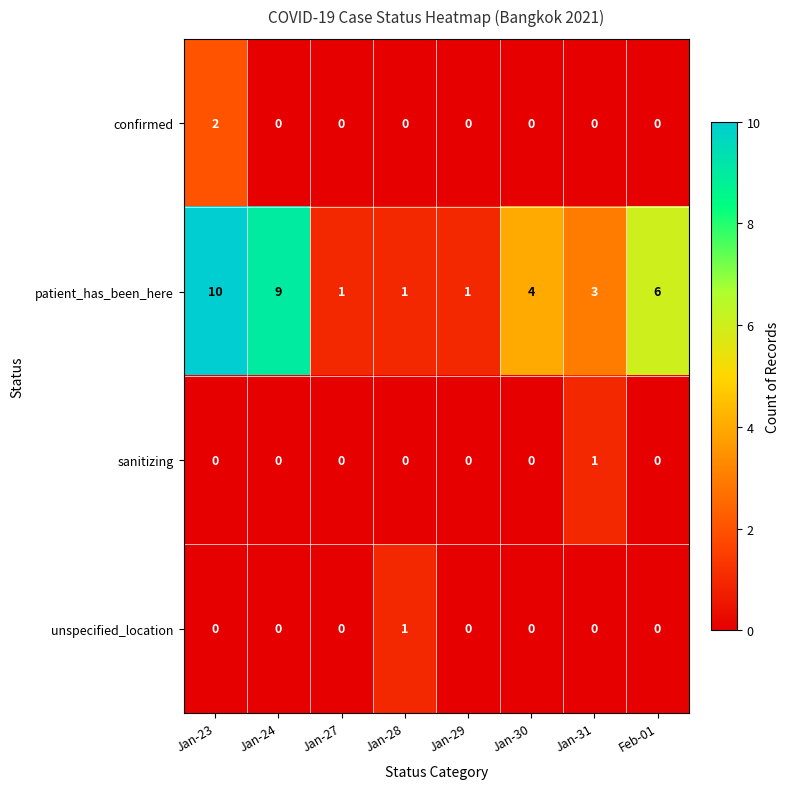

Is it true that unspecified_location equals 0 at Jan-29?

True